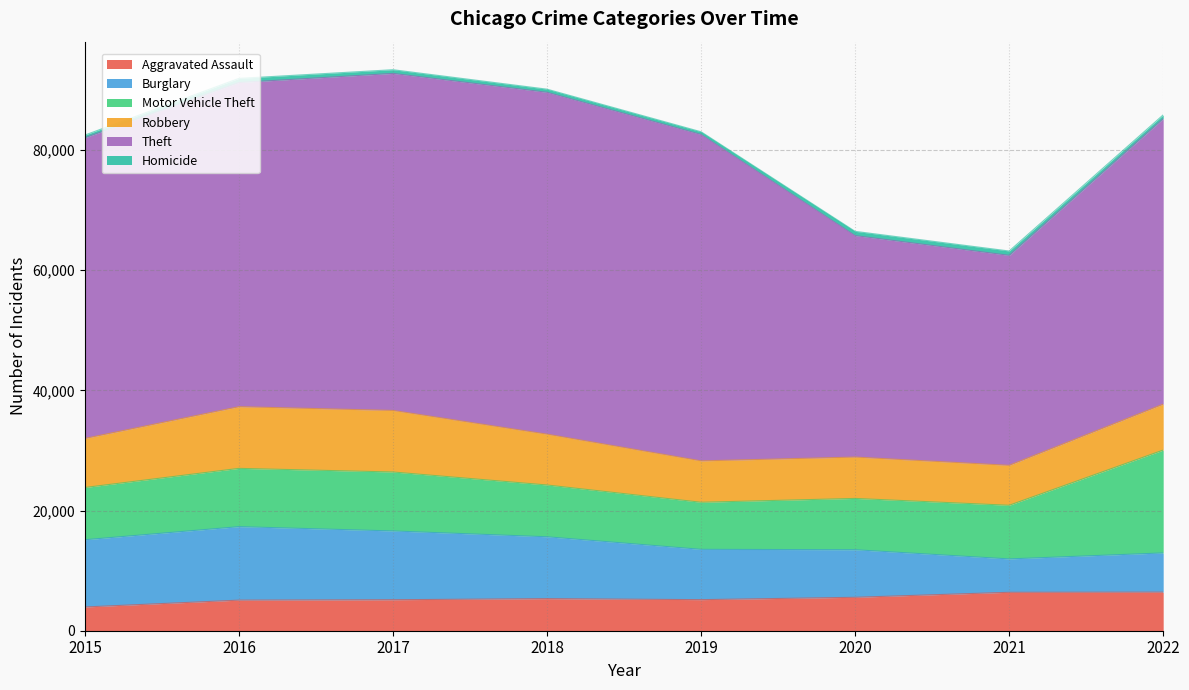

What is the approximate value of Burglary at 2016, to the nearest 100?

12200